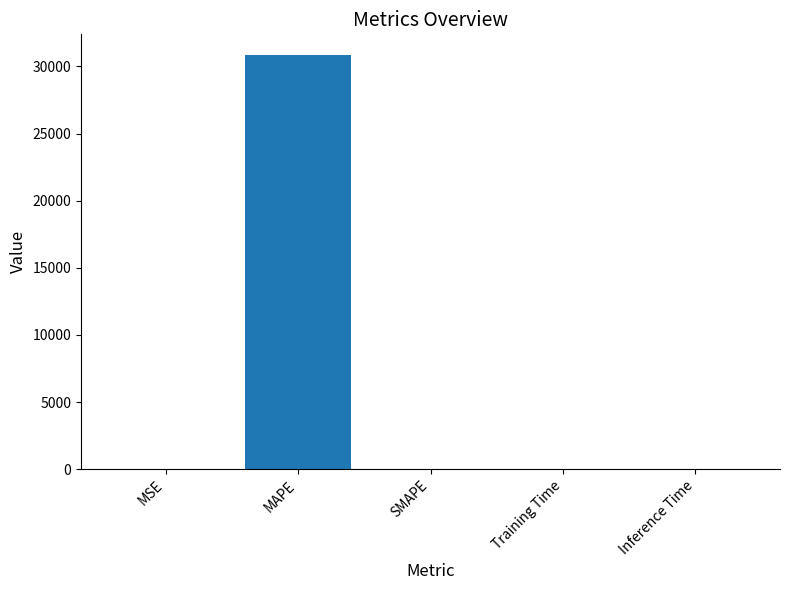

What is the sum of all values?

30853.2